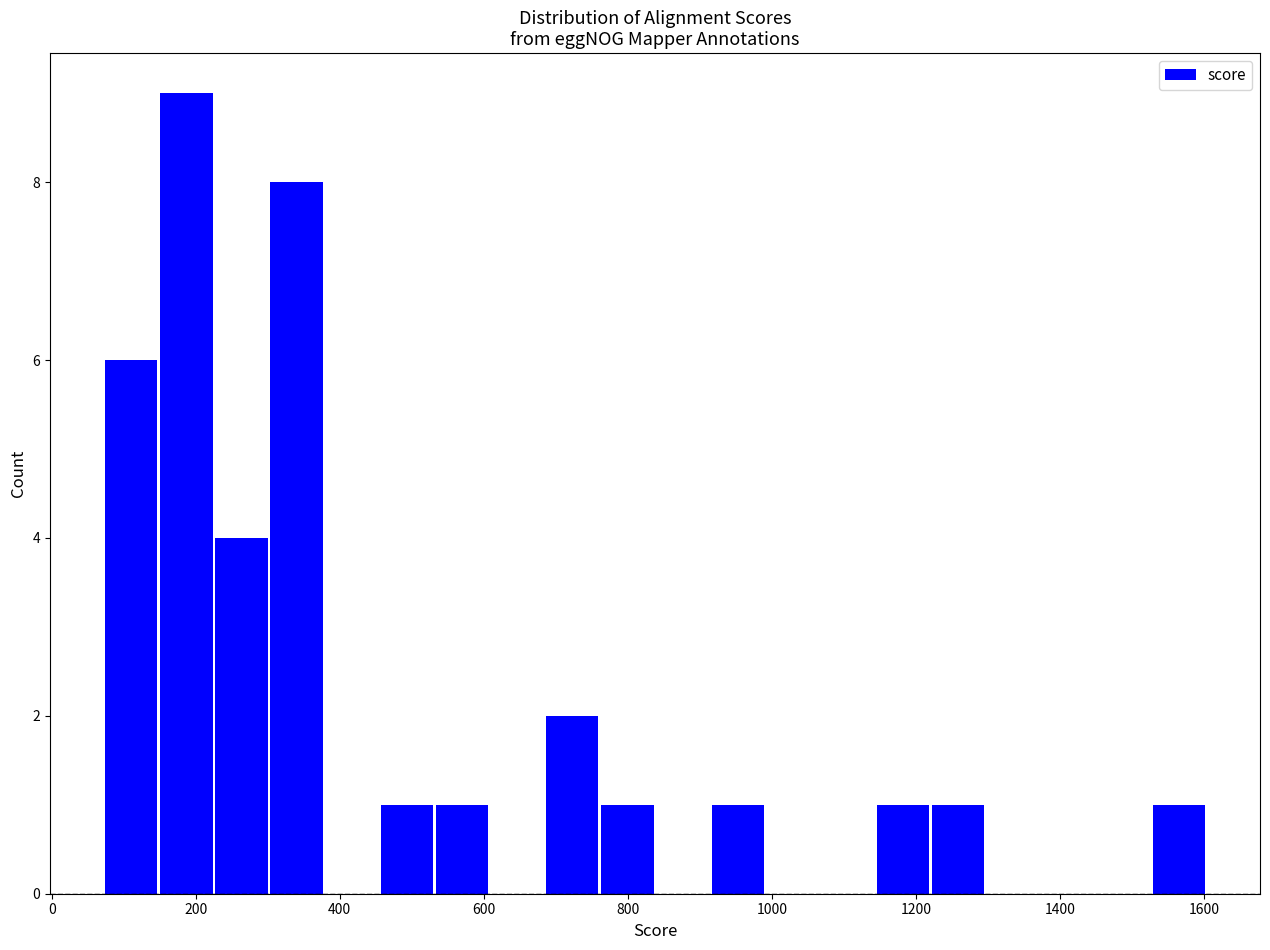

Around what value on the x-axis is the tallest bar? Give the approximate position of its centre, as read against the axis.

180